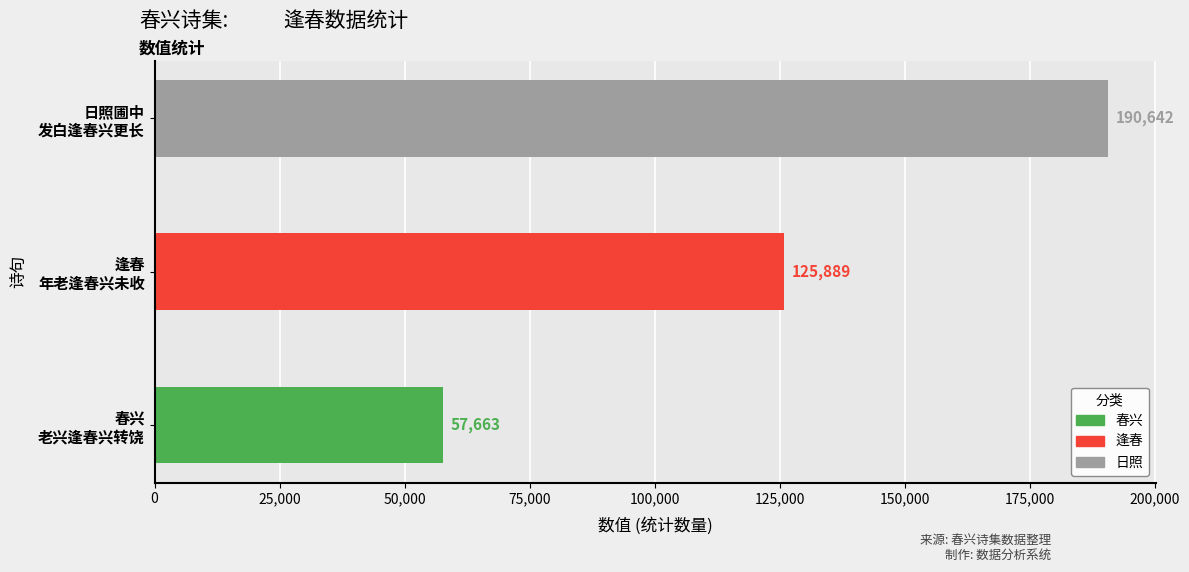

Reading left to right, extract all data points from this chart.

57663	125889	190642